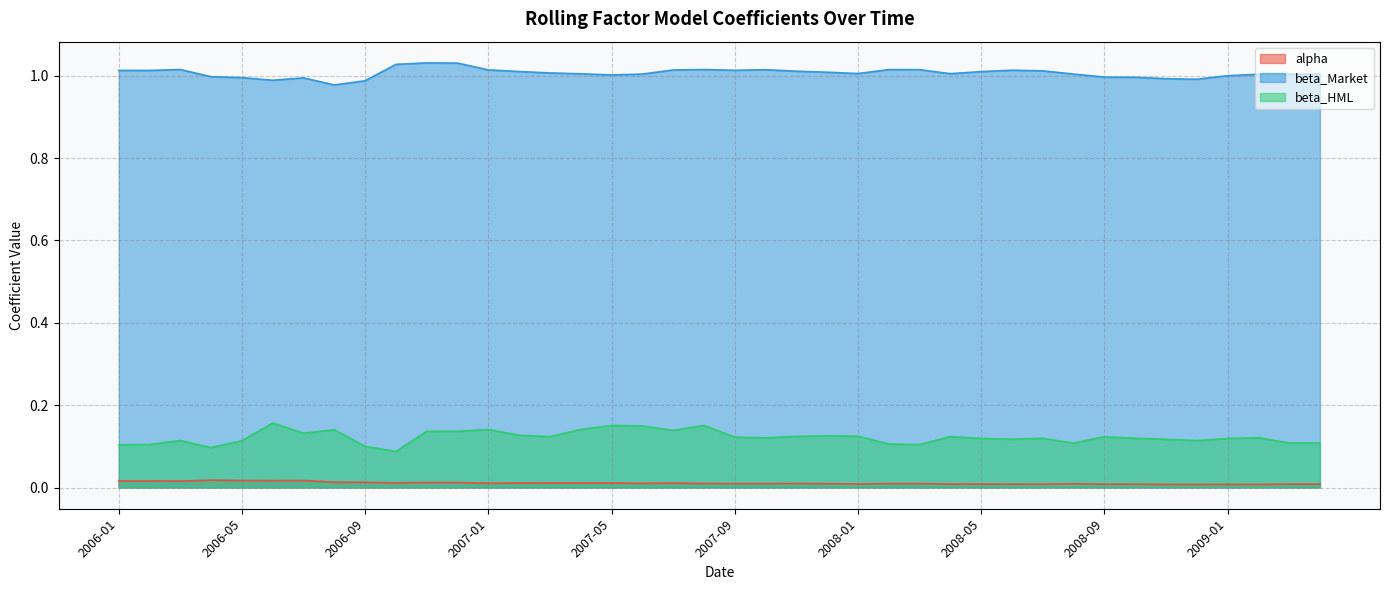

What position from the left is 2006-01?

1